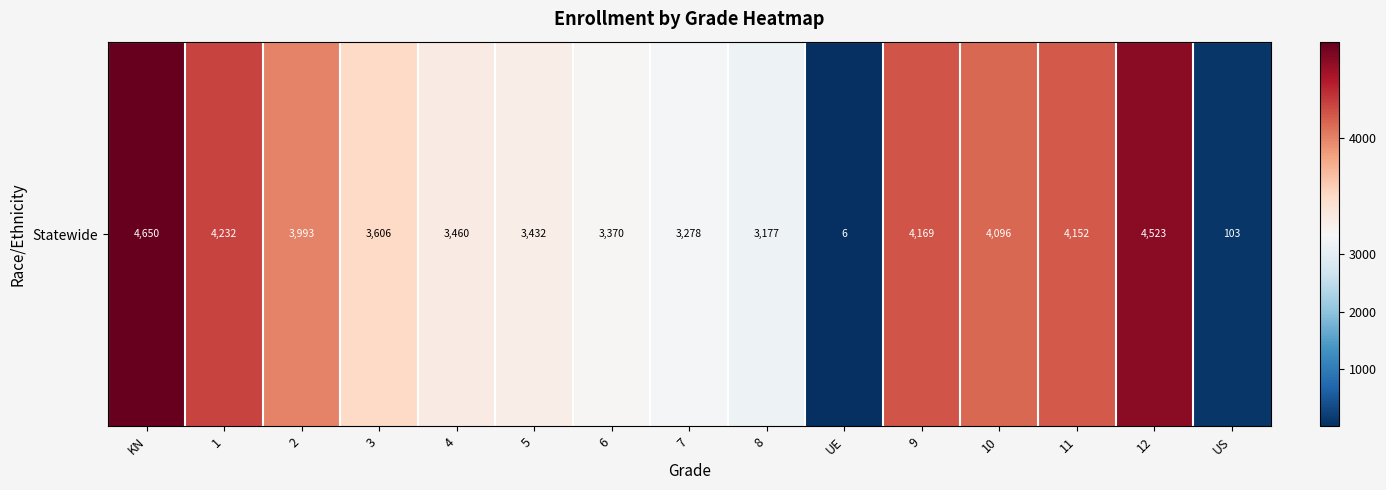

List the labels in order of value, largest first.

KN, 12, 1, 9, 11, 10, 2, 3, 4, 5, 6, 7, 8, US, UE